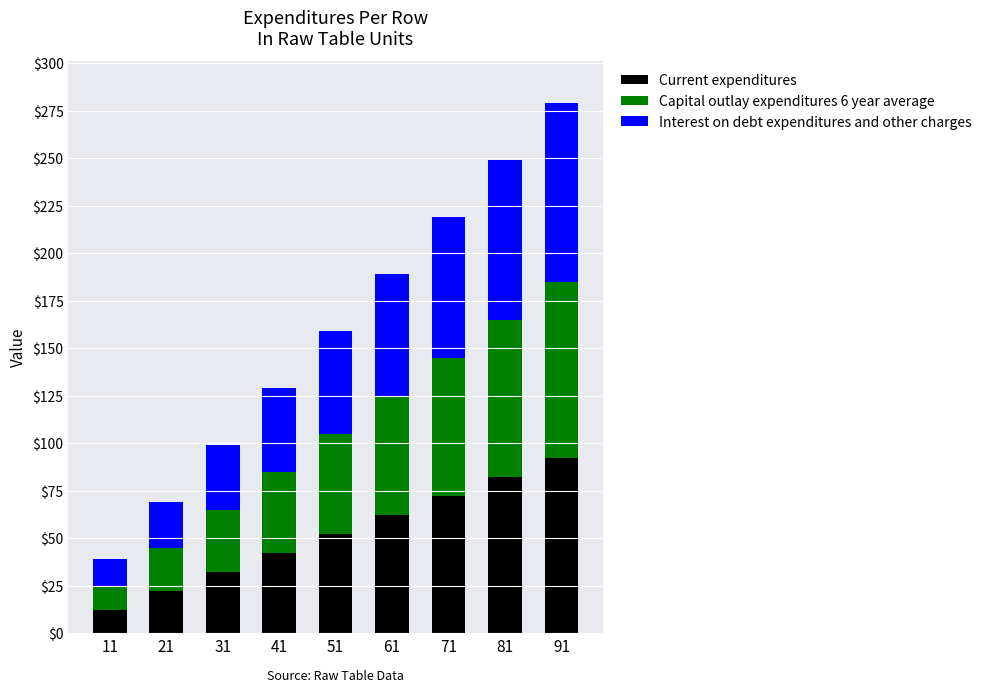

Is it true that Current expenditures equals 11 at 41?

False